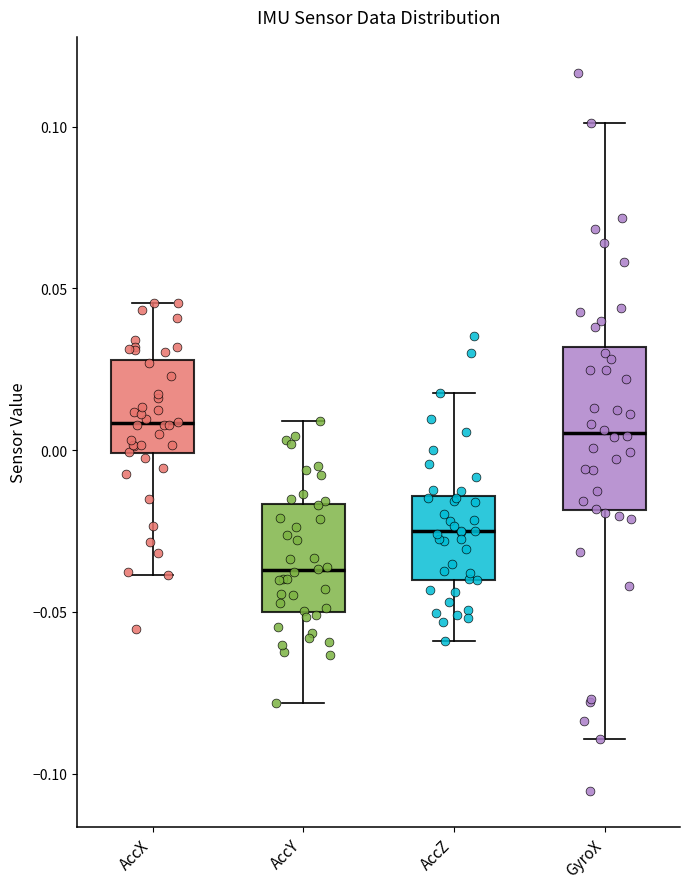

Where is the upper edge of the box for AccZ on the y-axis? The values are not printed on the chart, so give them approximately, as read against the axis.

-0.015